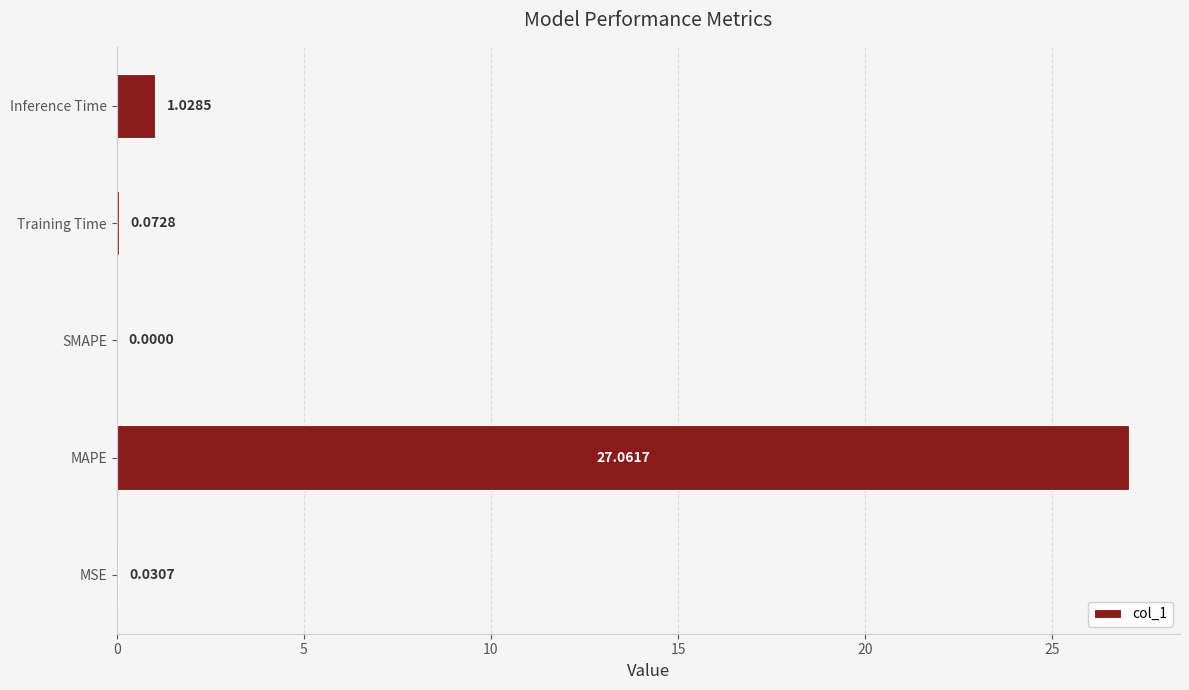

Which has a higher value, SMAPE or MSE?

MSE